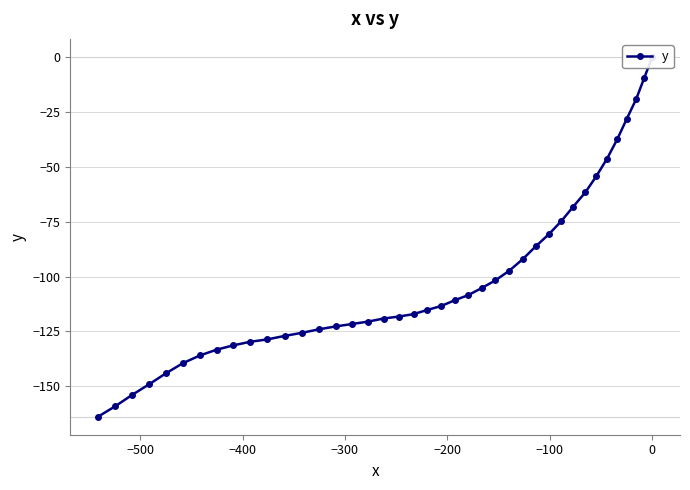

What is the sum of all values?

-4074.6